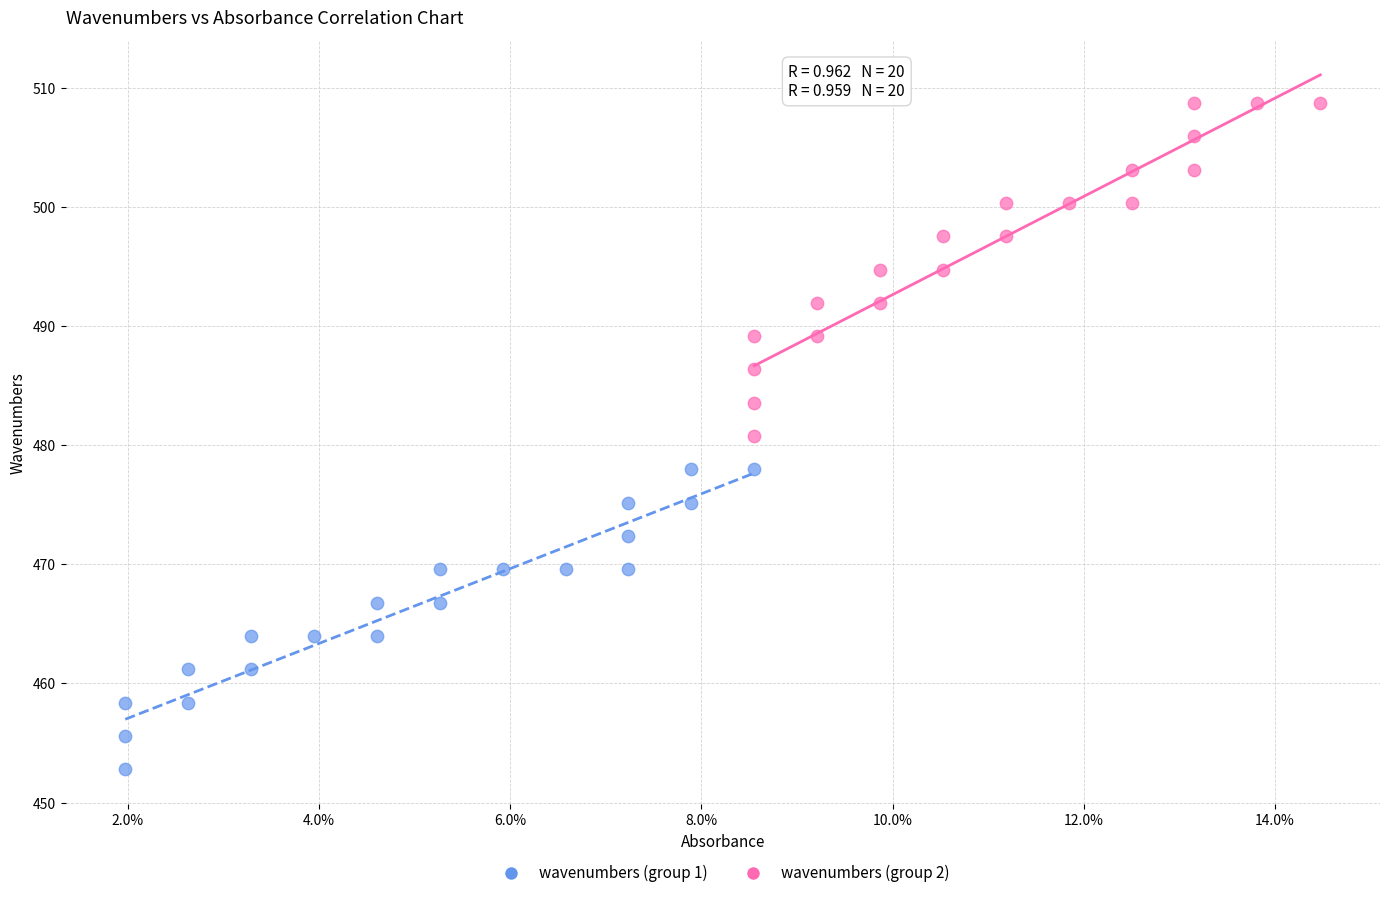

Which series reaches the minimum Y coordinate?

wavenumbers (group 1)